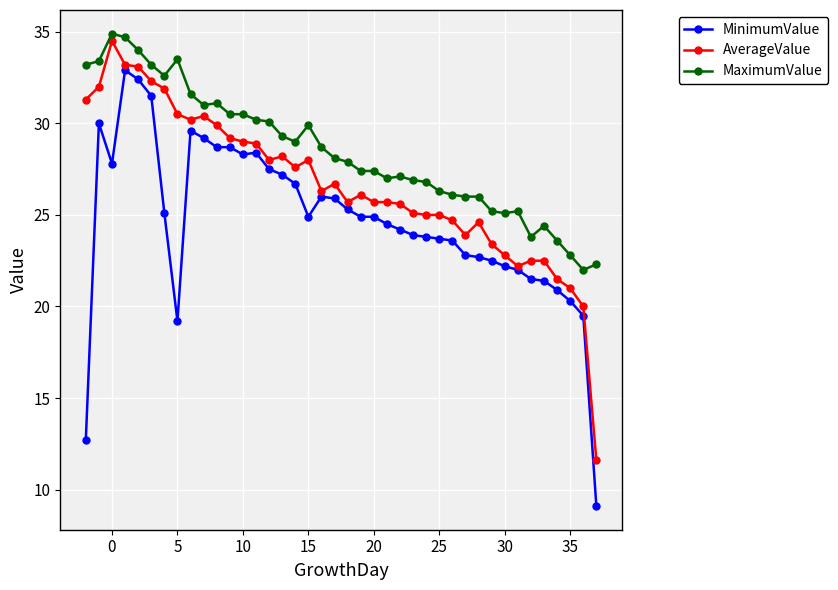

What is the value of the MinimumValue point at the 16th from the left?

27.2